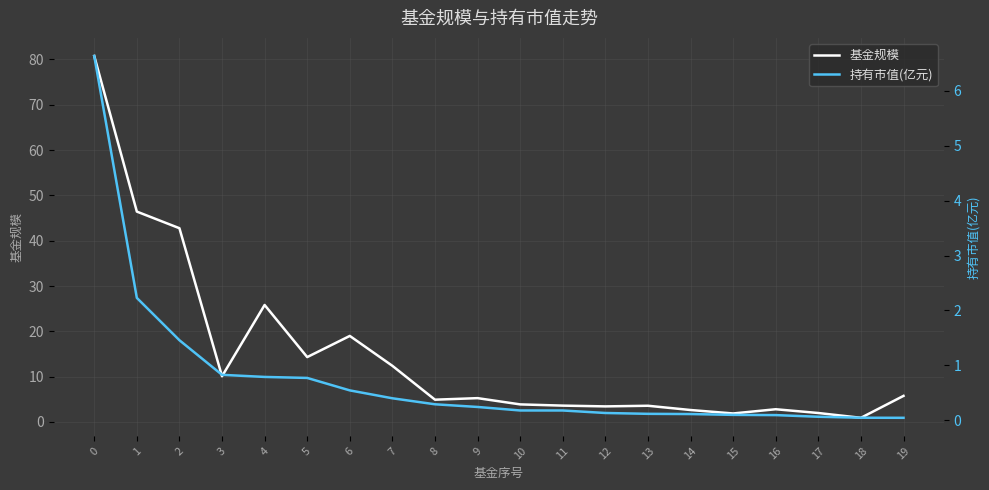

The 基金规模 series shows 3.6 at 11. True or false?

True